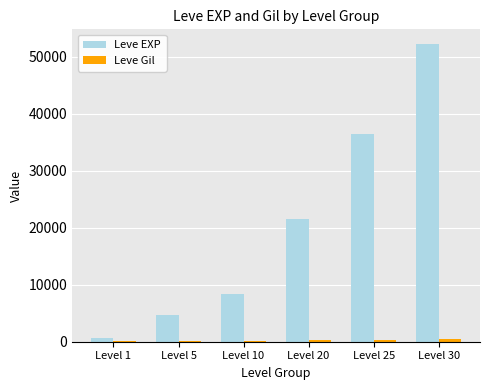

The value of Leve EXP at Level 5 is 4660. True or false?

True